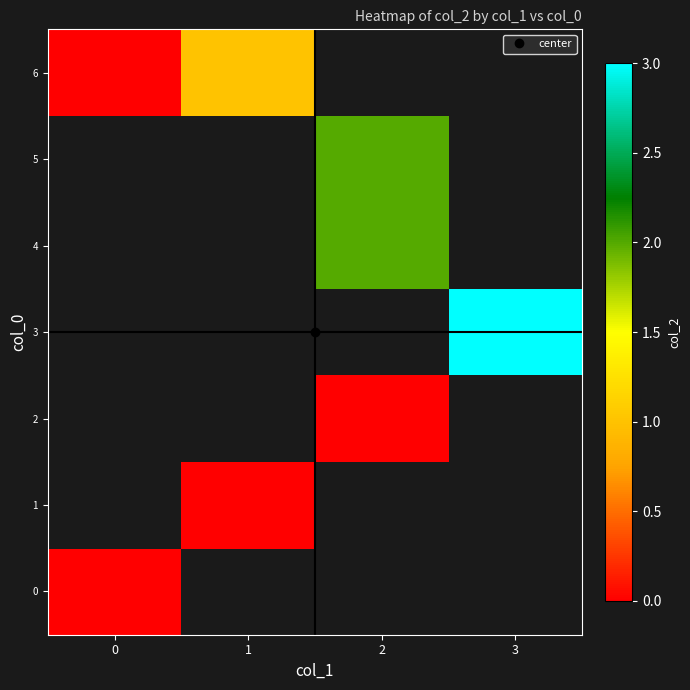

At how many categories does at least one series exceed 2?

1